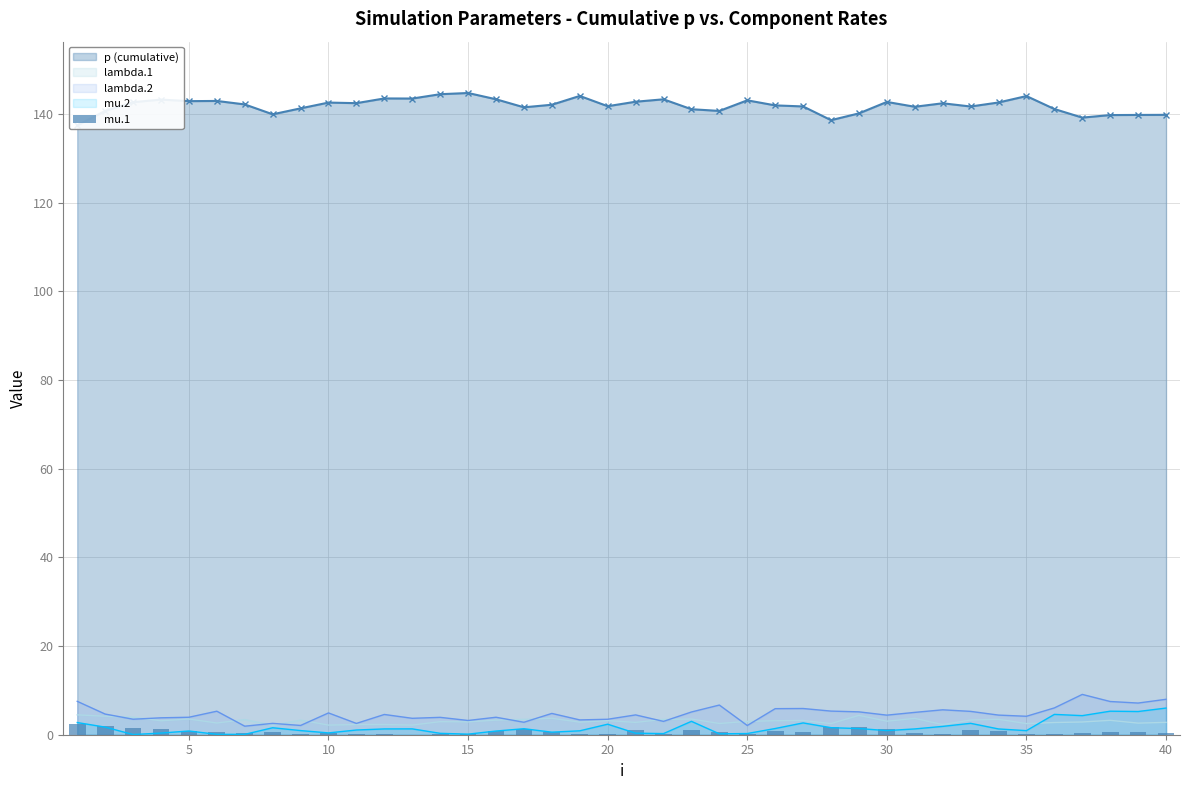

What is the difference between the maximum and minimum values in the p (cumulative) series?

7.3